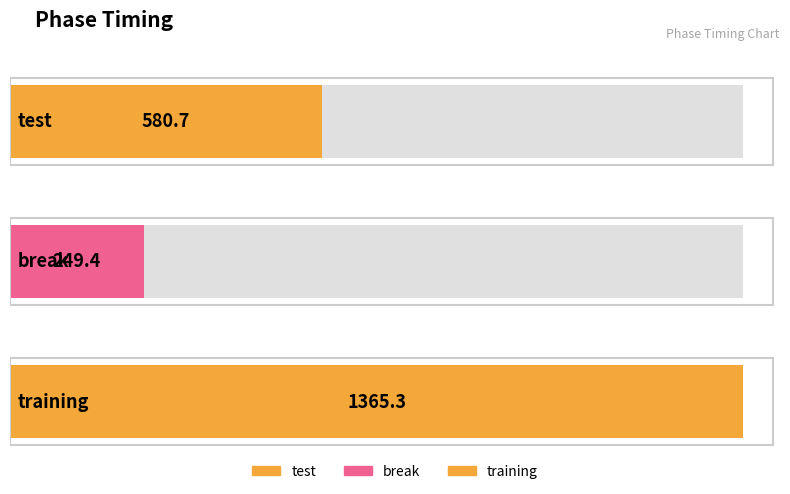

Which category has the highest value across all series?

training